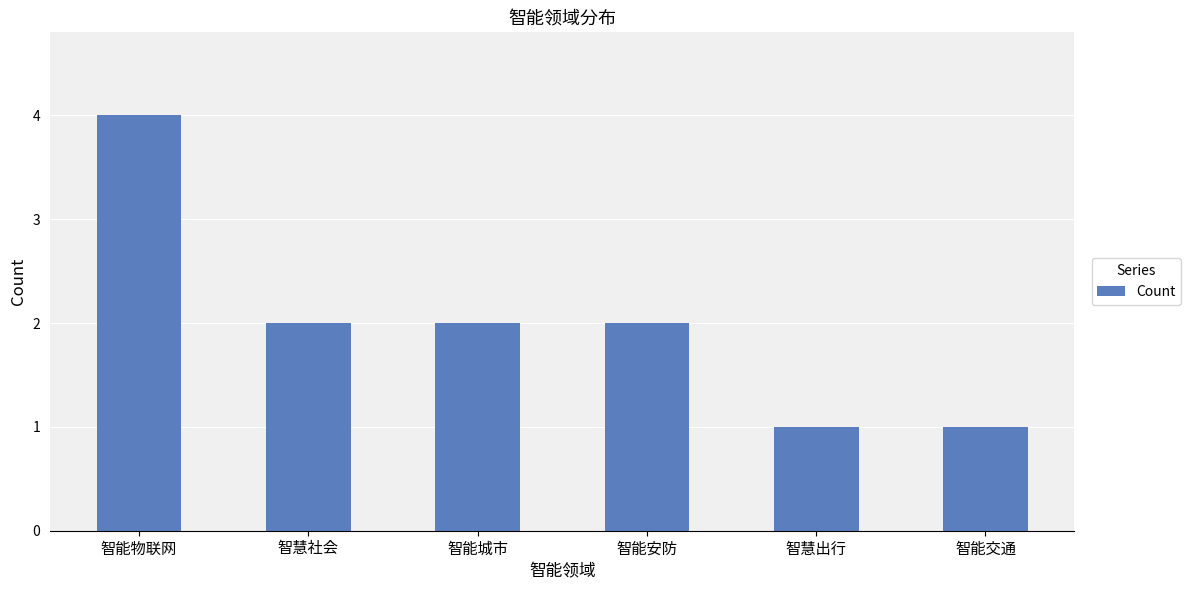

At which label does the data first exceed 2?

智能物联网